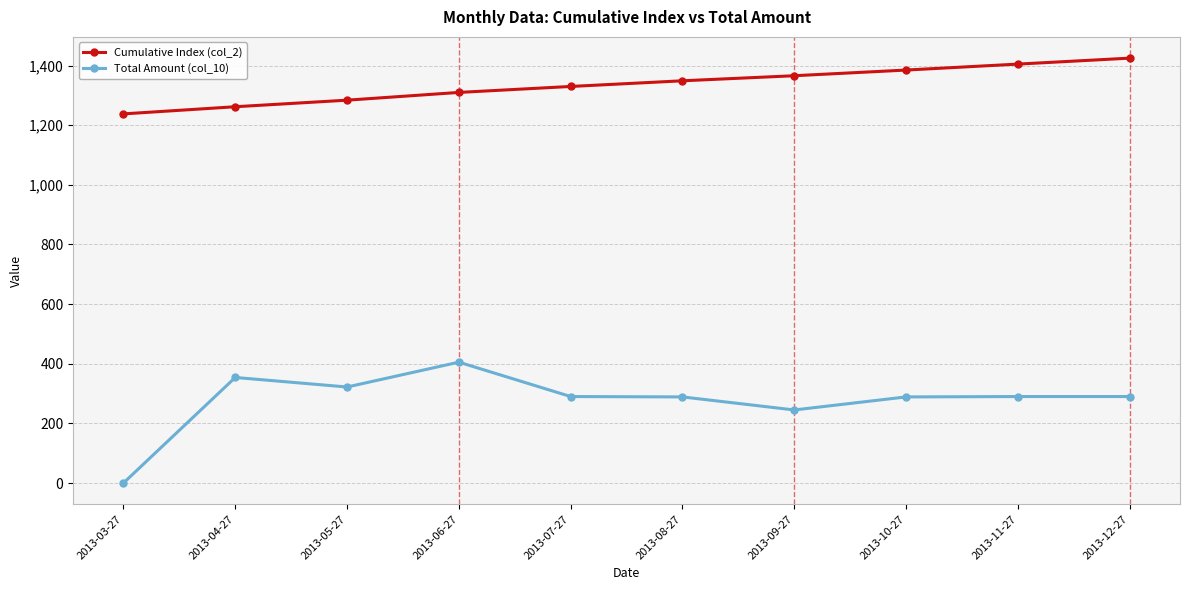

At how many categories does at least one series exceed 91?

10